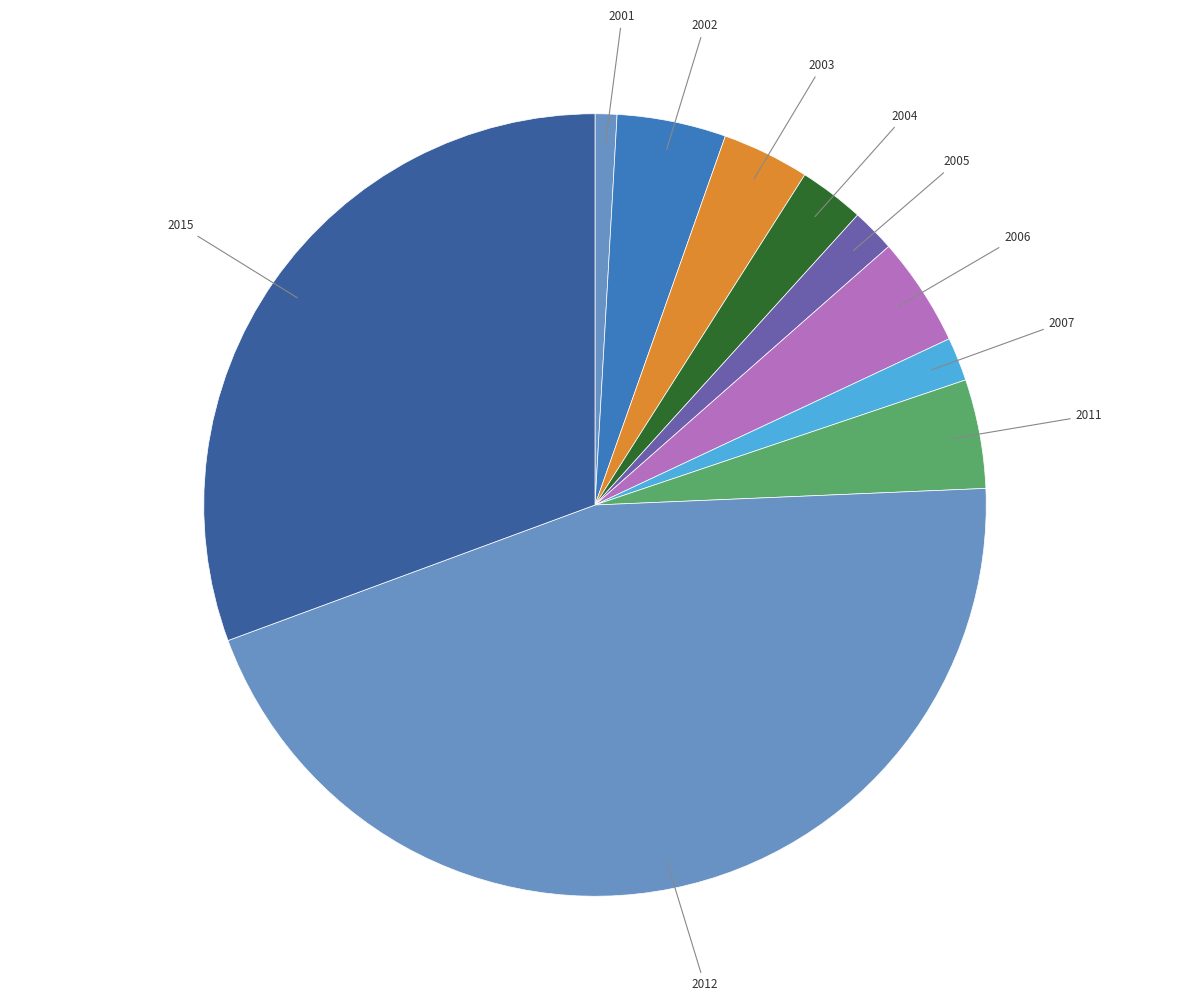

Do 2011 and 2001 together represent more than half of the pie?

No